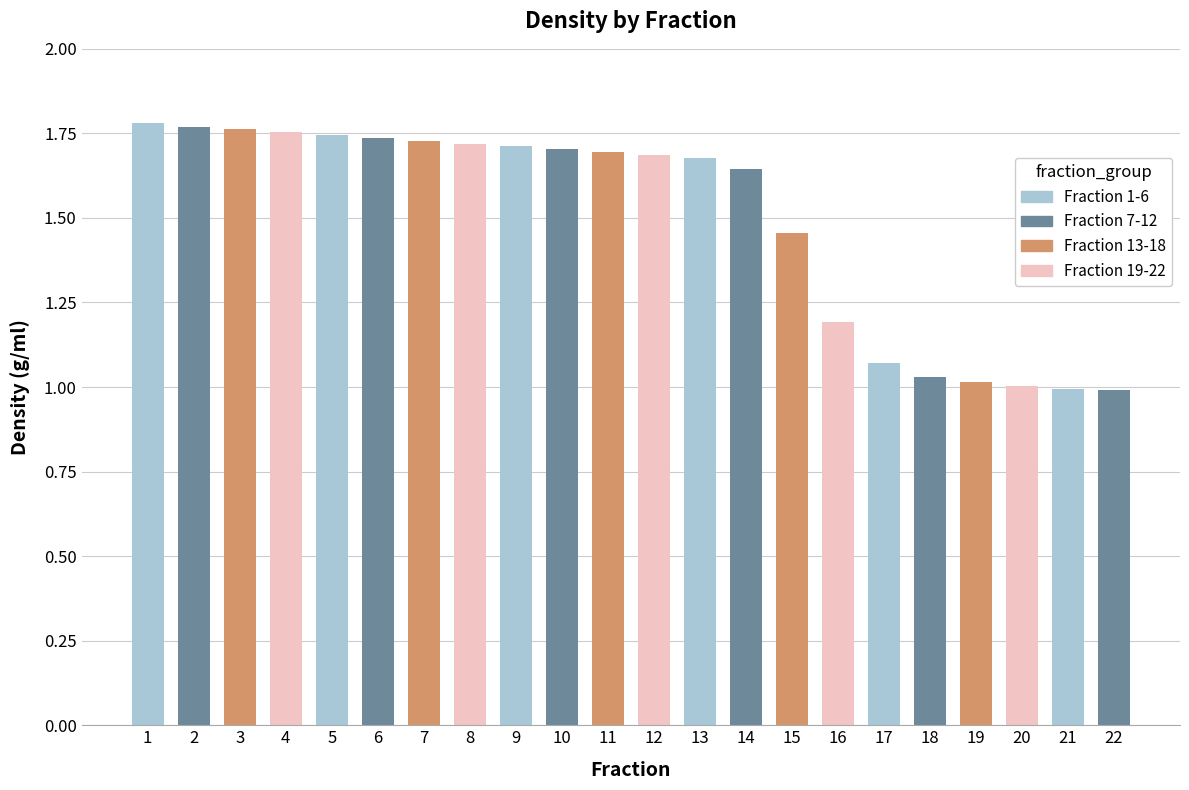

What is the change in value from 5 to 15?

-0.3